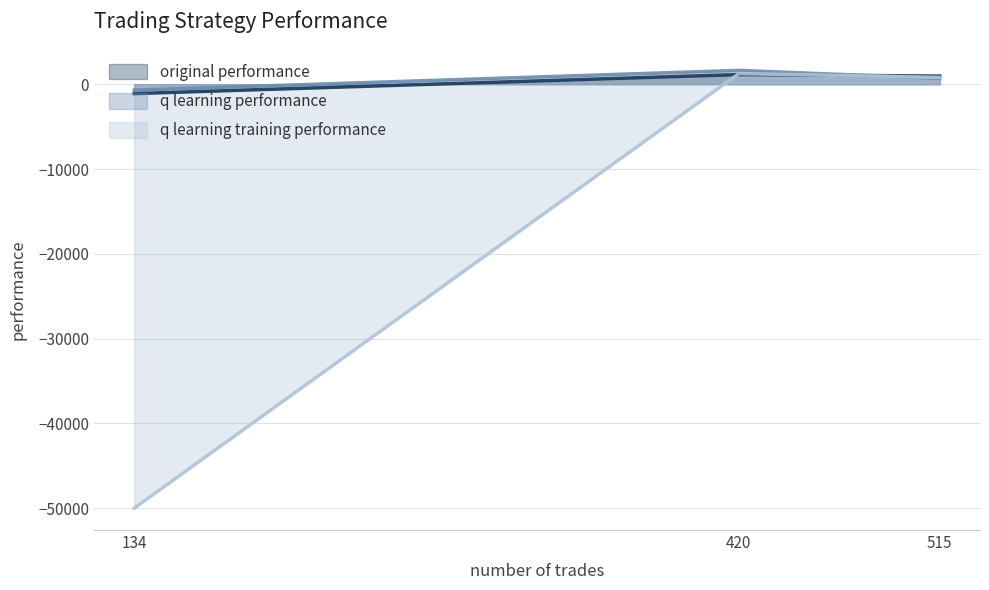

How many lines are shown in the chart?

3